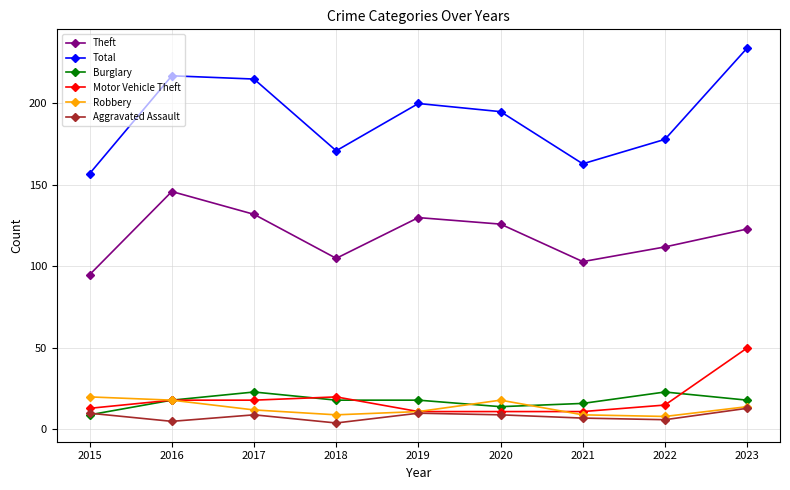

What is the maximum value for Motor Vehicle Theft?

50